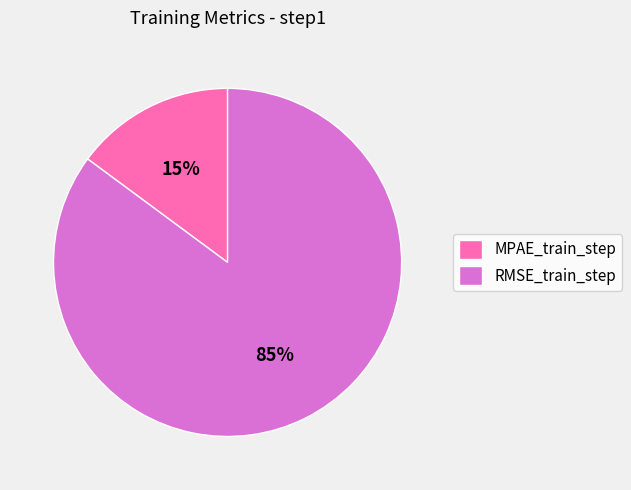

Count the number of slices in the pie.

2